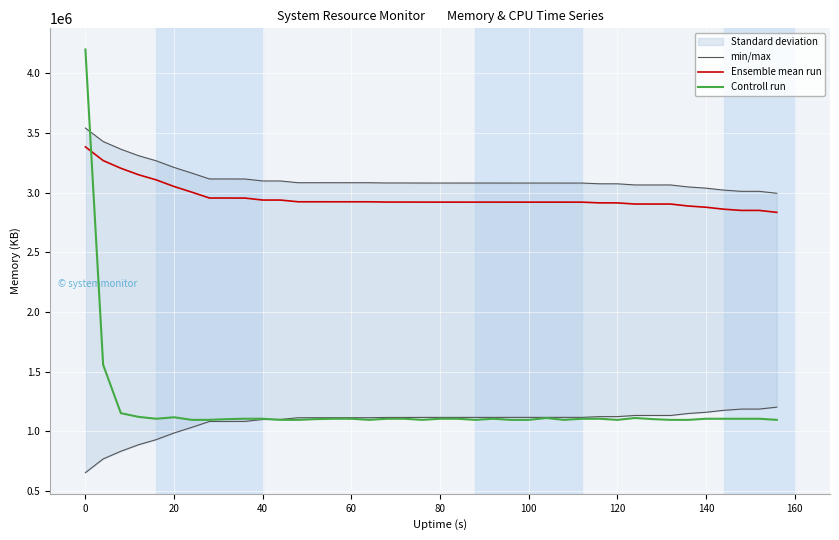

What is the highest value of the Ensemble mean run series?

3382796.0